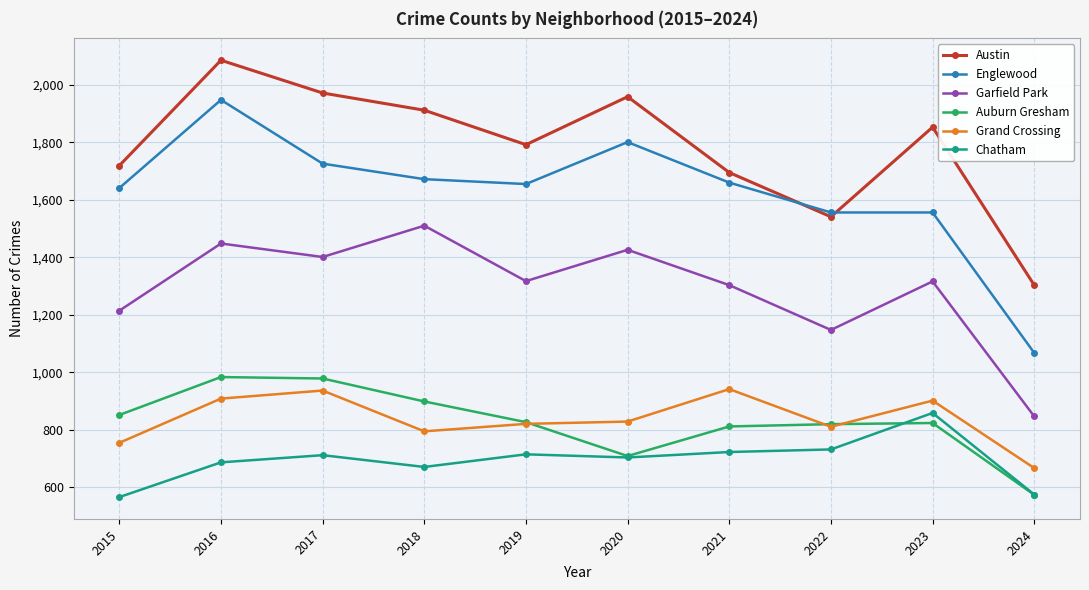

Which category has the highest value across all series?

2016